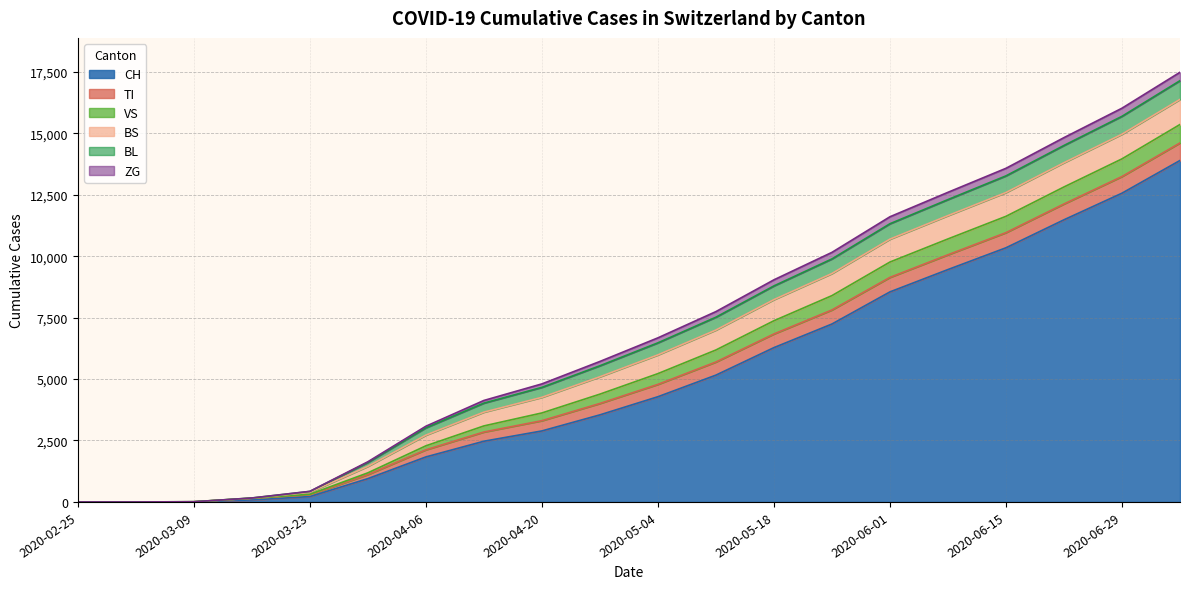

Between which two adjacent categories do TI and BS first intersect?

2020-03-16 and 2020-03-23